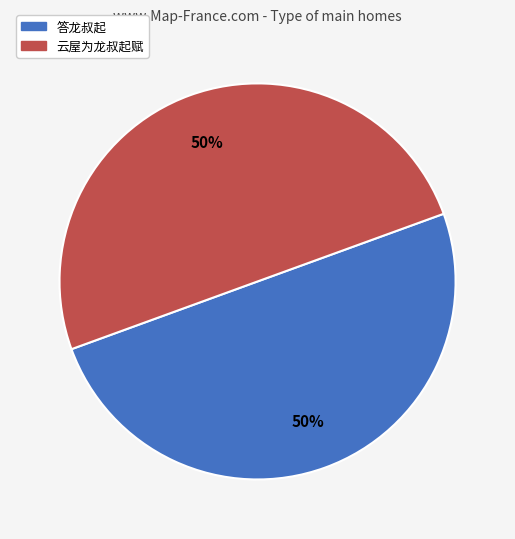

What is the ratio of the value at 云屋为龙叔起赋 to the value at 答龙叔起?

1.0